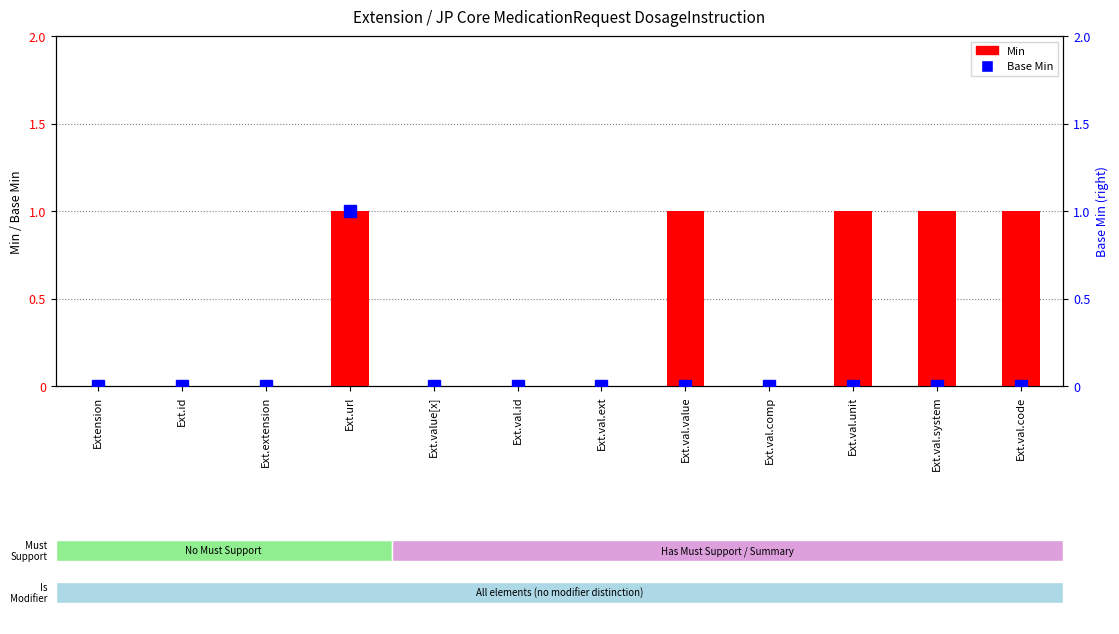

Reading left to right, what are all the values shown in this chart?

Min: 0	0	0	1	0	0	0	1	0	1	1	1
Base Min: 0	0	0	1	0	0	0	0	0	0	0	0